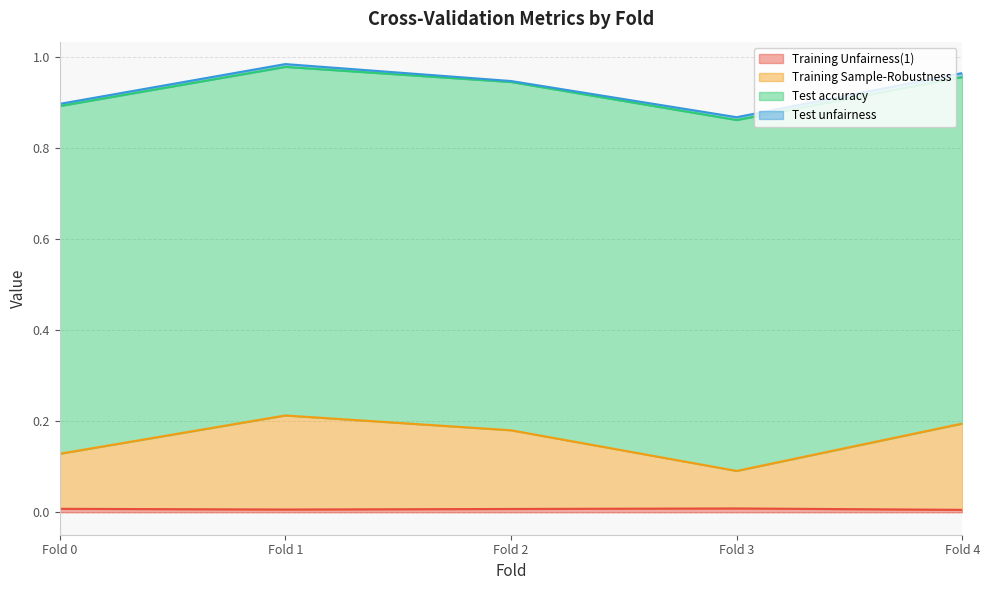

At which category does Training Unfairness(1) reach its first local peak?

Fold 3